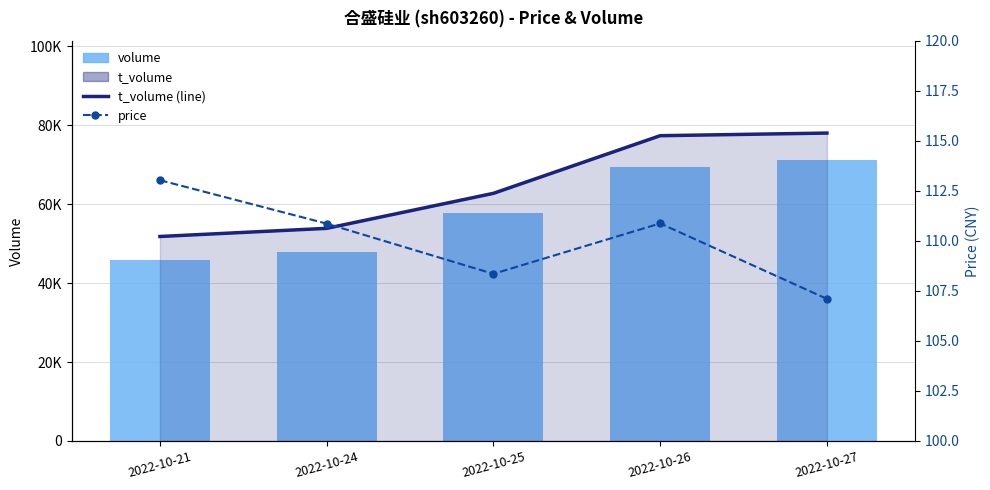

Rank the series by their maximum value, from lowest to highest.

price, volume, t_volume (line)